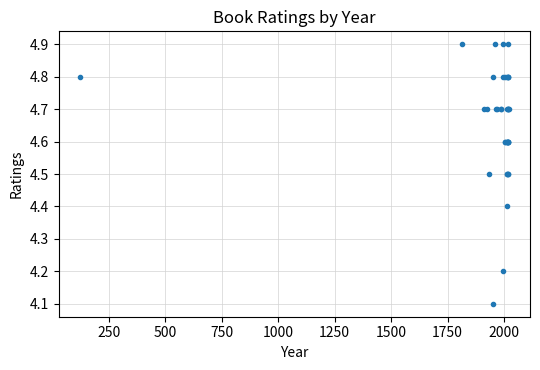

What Y value in the scatter plot is closest to 4?

4.1